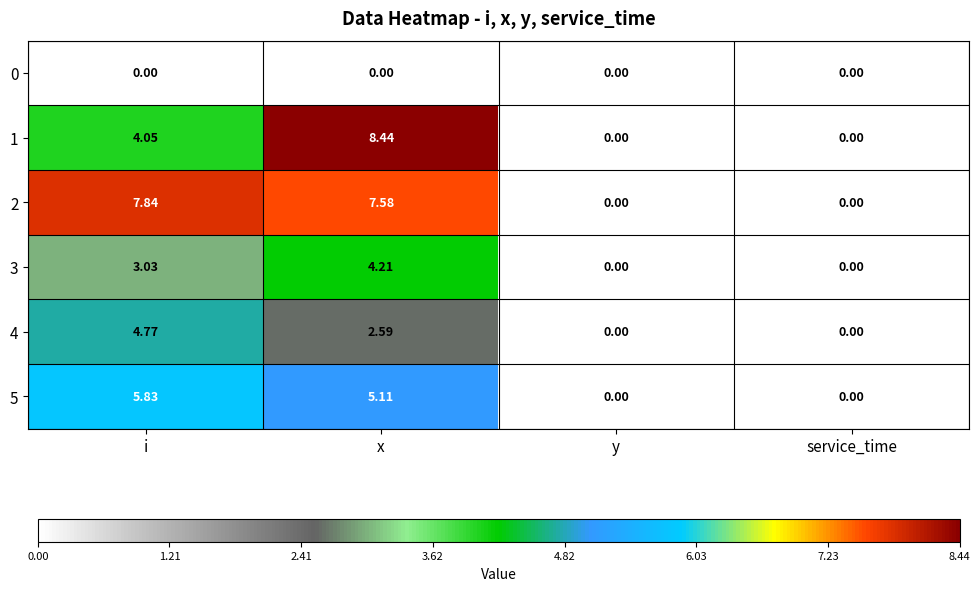

At which label does 4 reach its peak?

i